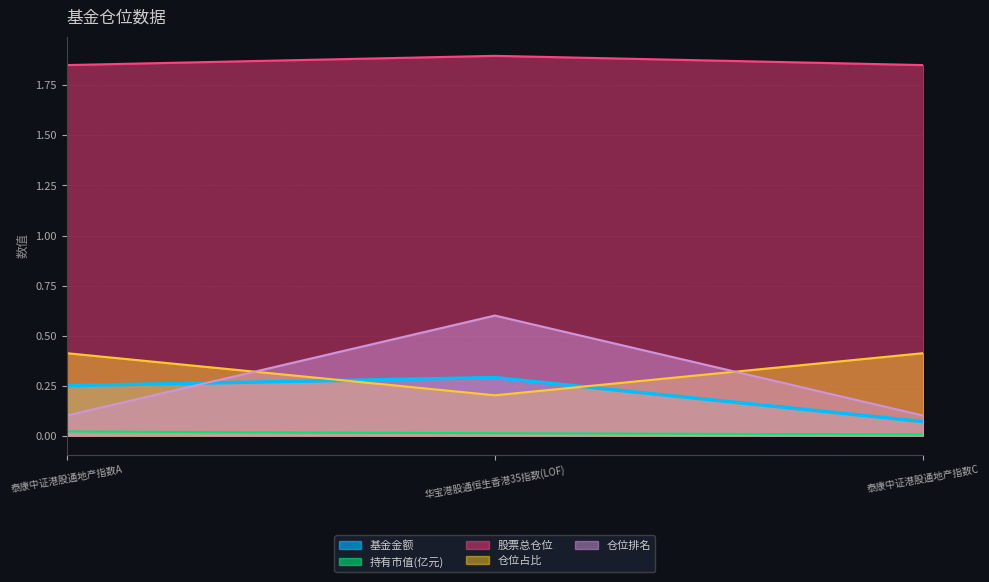

Count the number of data series in this chart.

5